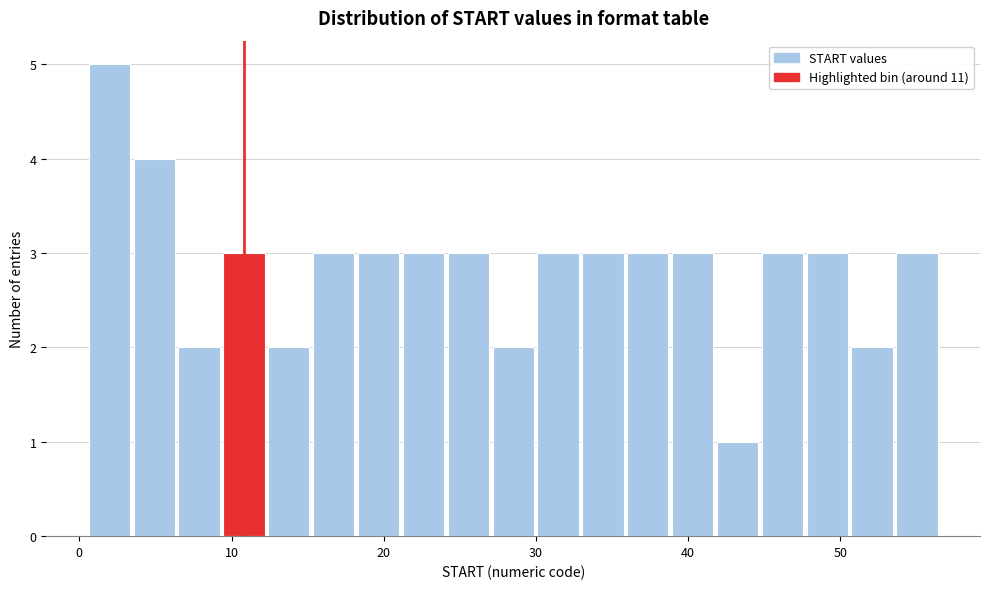

Around what value on the x-axis is the tallest bar? Give the approximate position of its centre, as read against the axis.

2